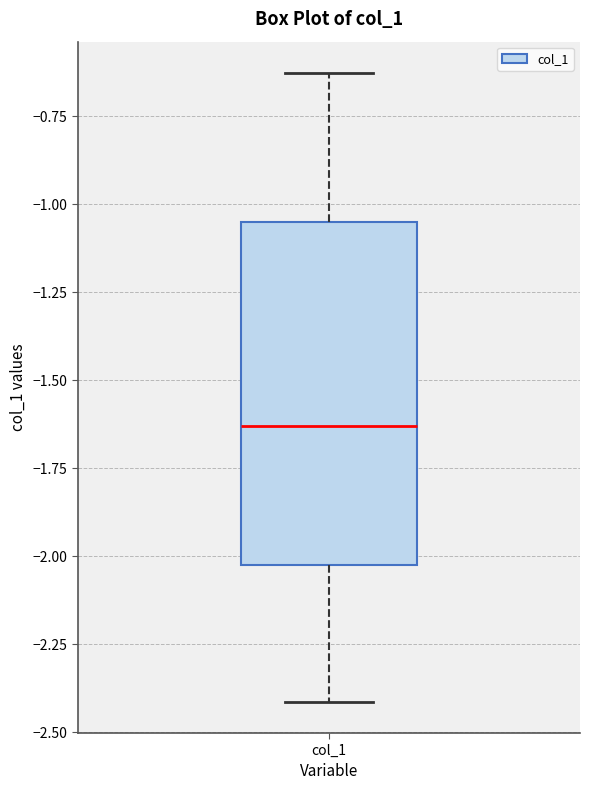

Read this box plot against the y-axis: the position of the median line, the range covered by the box, and the ends of both whiskers. The values are not printed on the chart, so give them approximately, as read against the axis.

median -1.65, box -2.00 to -1.05, whiskers -2.40 to -0.65